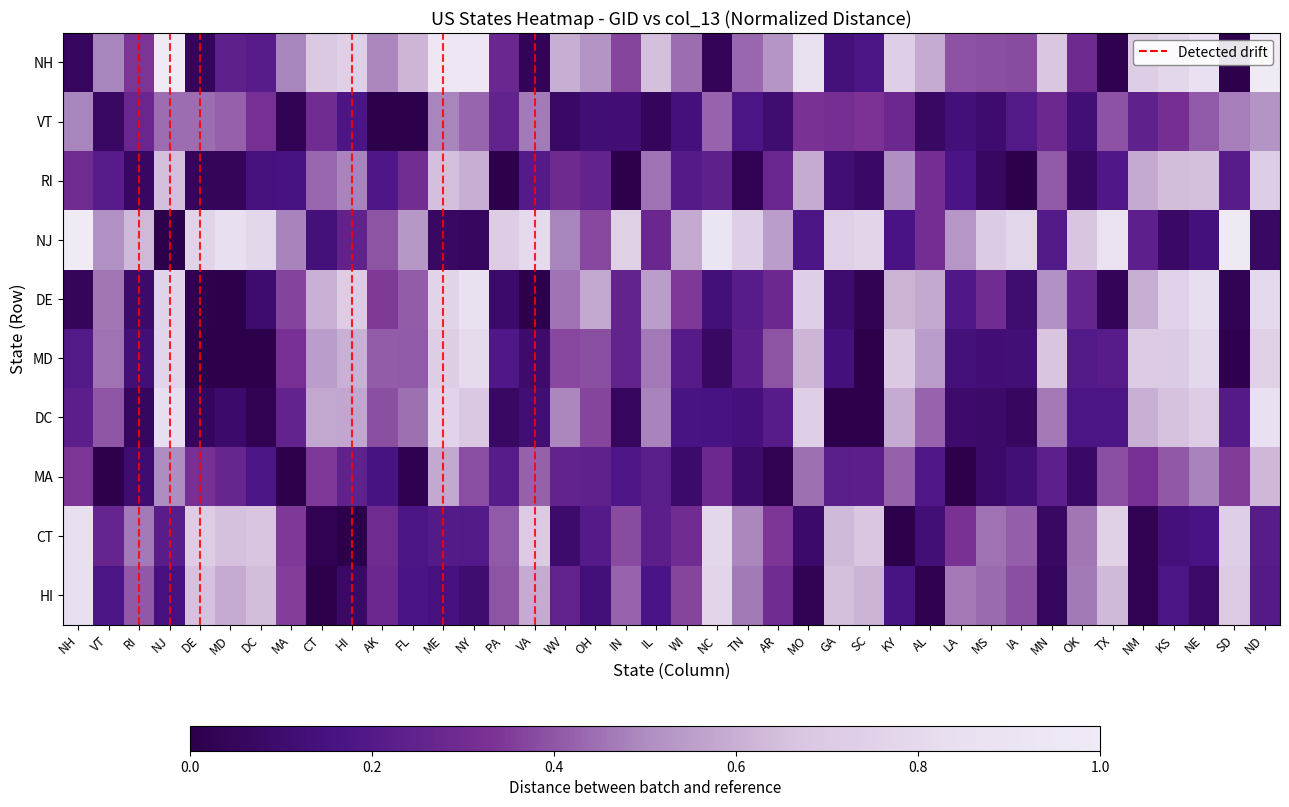

At which category is the sum across all series the highest?

ND